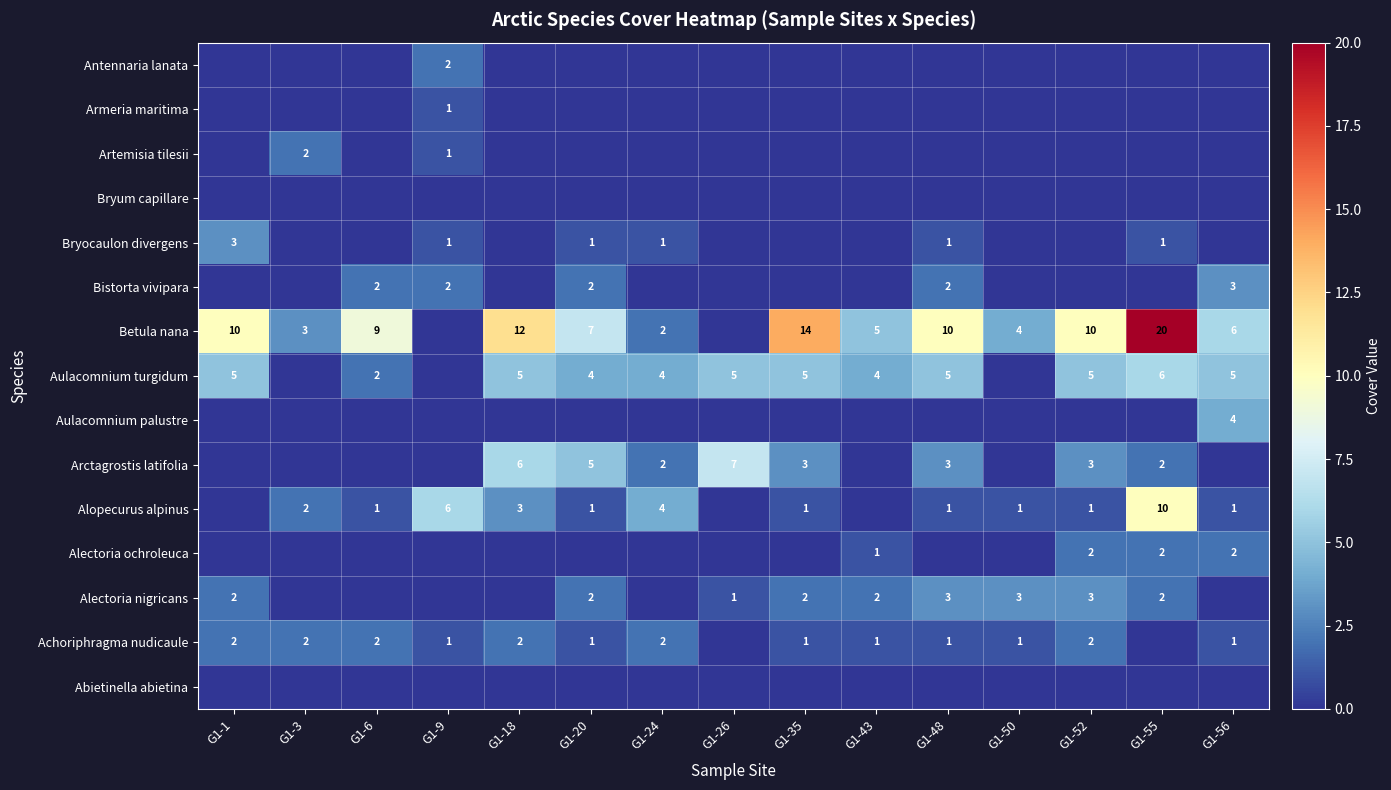

What is the spread (max minus min) of values at G1-55?

20